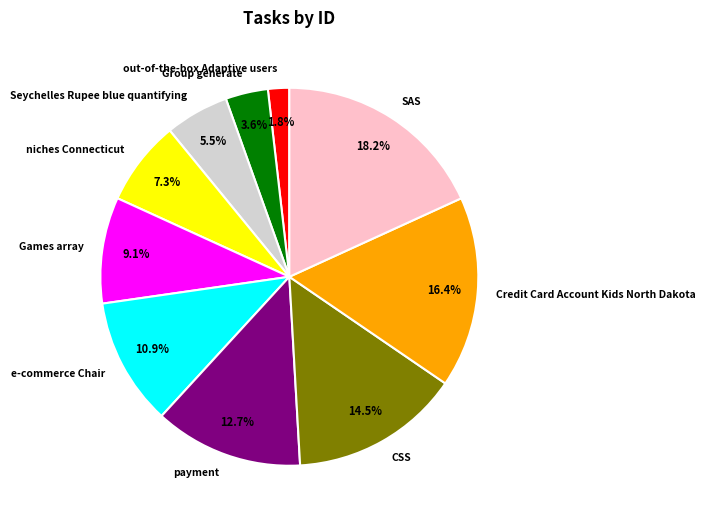

Which slice is the largest?

SAS